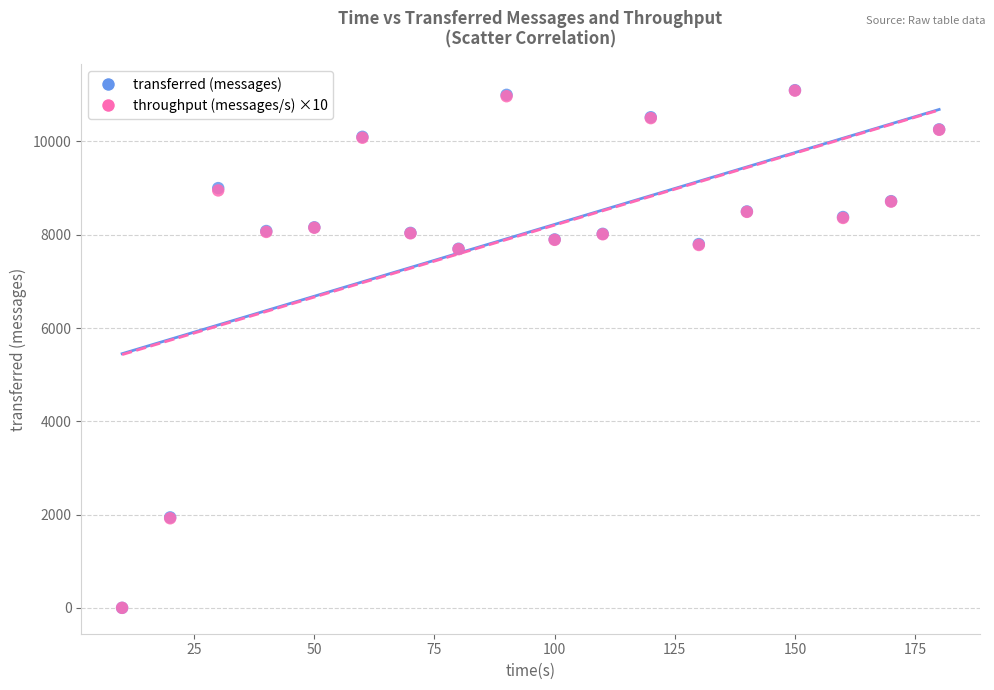

What are all the series names shown in the legend?

transferred (messages), throughput (messages/s) ×10